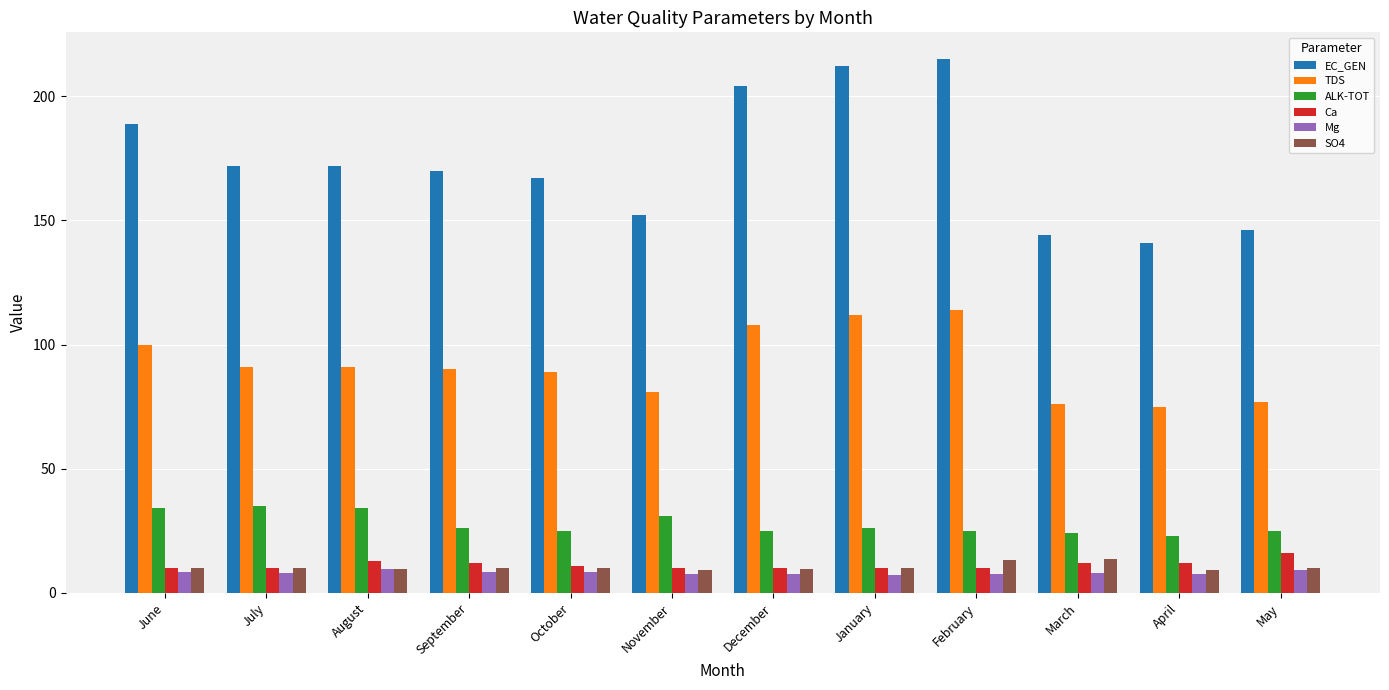

The SO4 series shows 10.1 at May. True or false?

True